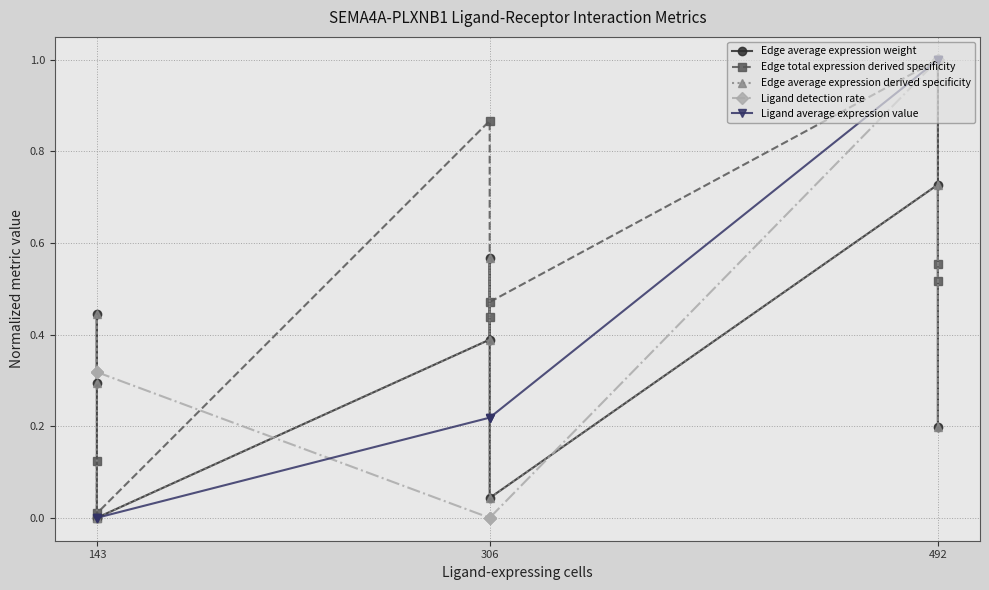

True or false: Ligand detection rate and Ligand average expression value intersect in this chart.

True